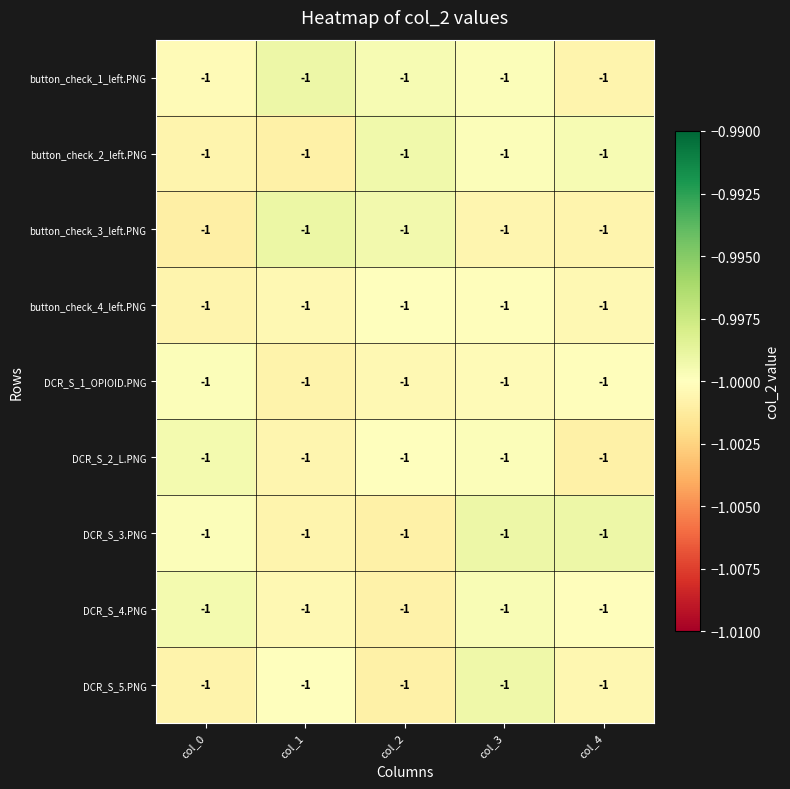

How many series are shown in this chart?

9